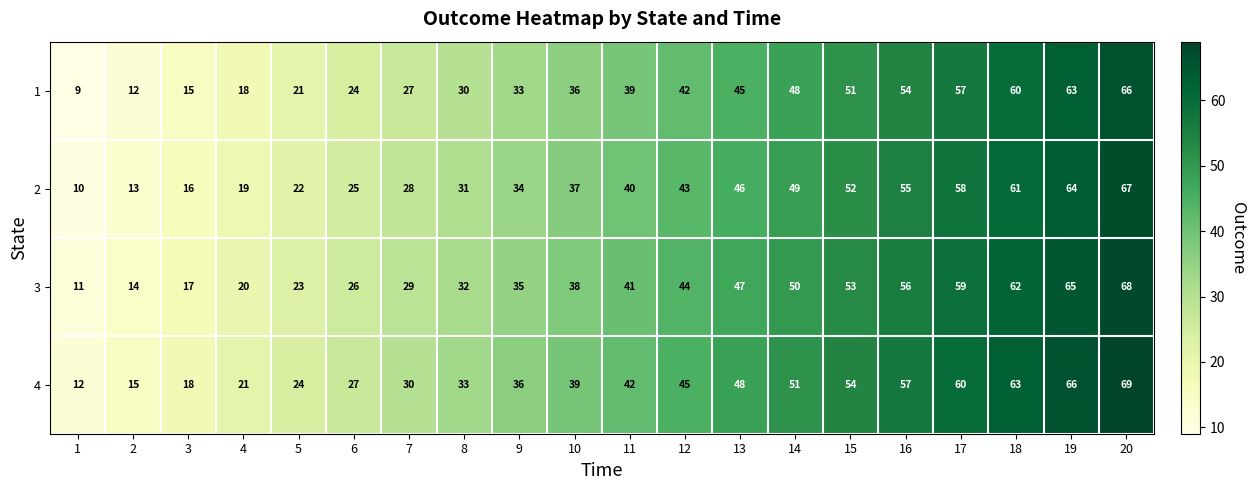

What is the difference between the 4 values at 1 and 5?

12